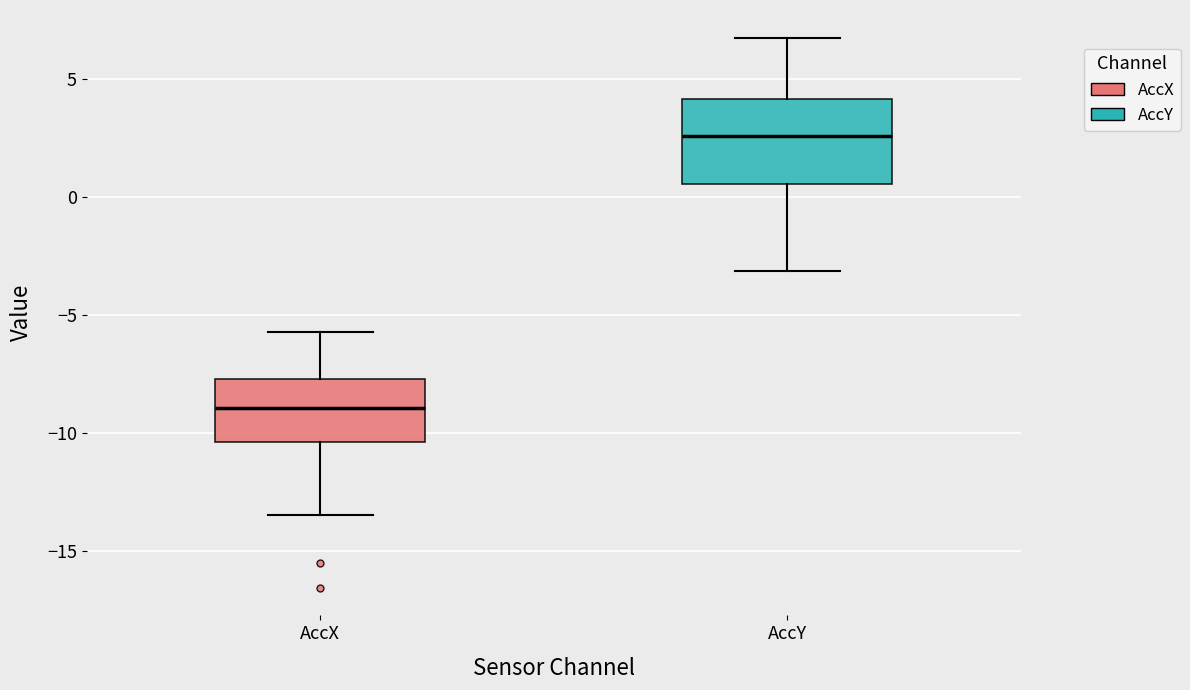

Reading left to right, read every box against the y-axis: the position of its median line, the range the box covers, and the ends of its whiskers. The values are not printed on the chart, so give them approximately, as read against the axis.

AccX: median -9.0, box -10.5 to -7.5, whiskers -13.5 to -5.5
AccY: median 2.5, box 0.5 to 4.0, whiskers -3.0 to 6.5